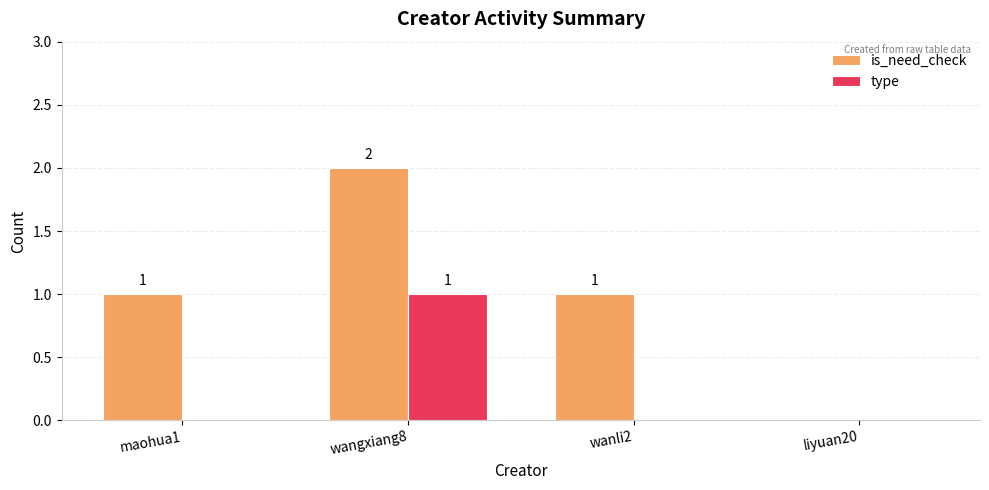

What is the sum of the is_need_check values at wangxiang8 and wanli2?

3